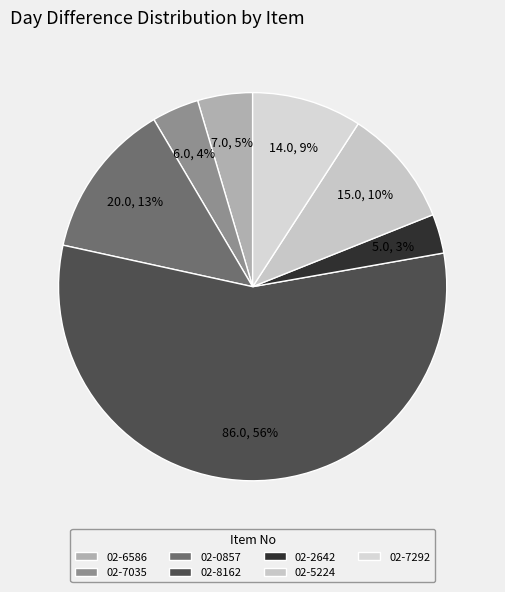

Approximately how many times larger is the value at 02-0857 compared to 02-7292?

1.4